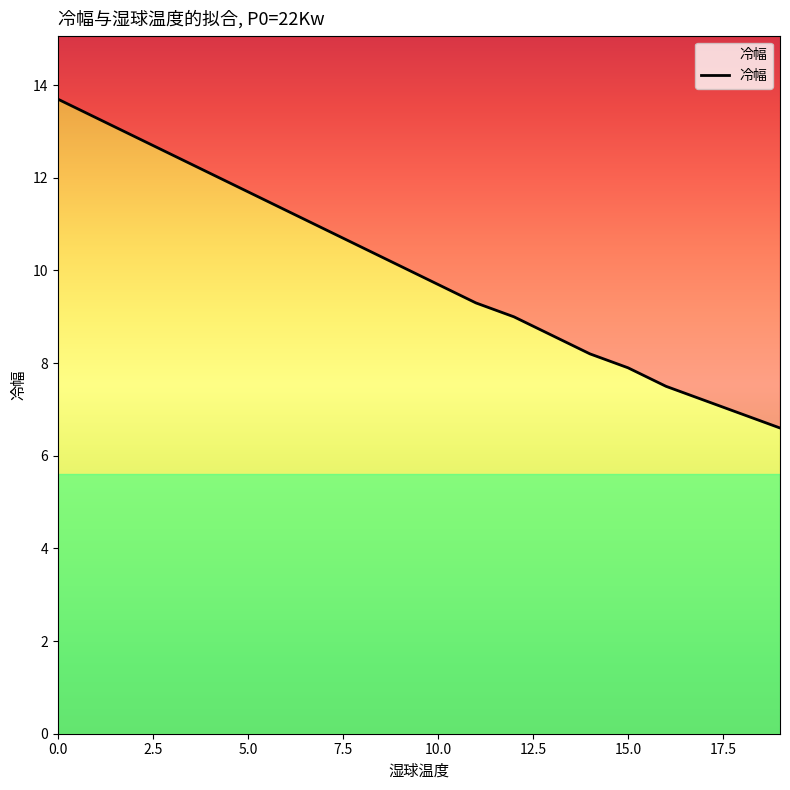

Is this an area chart (filled region under the line)?

No